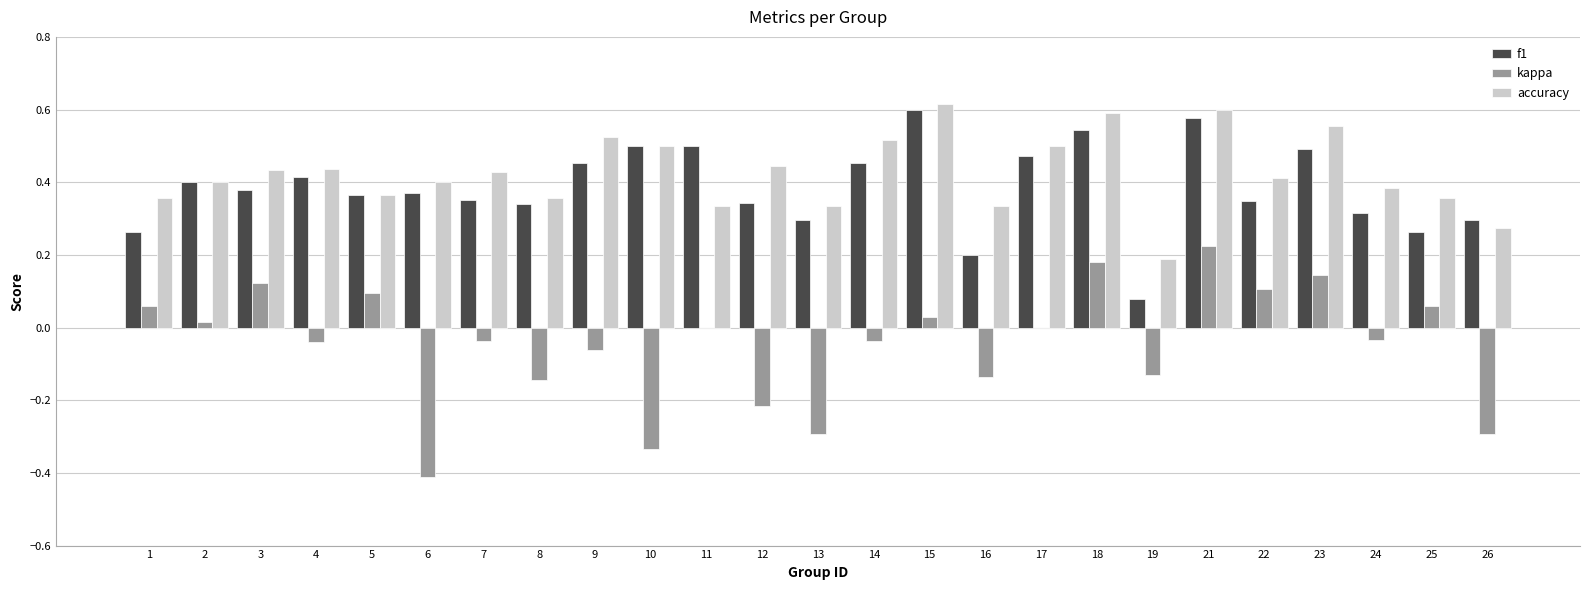

Are the bars horizontal?

No